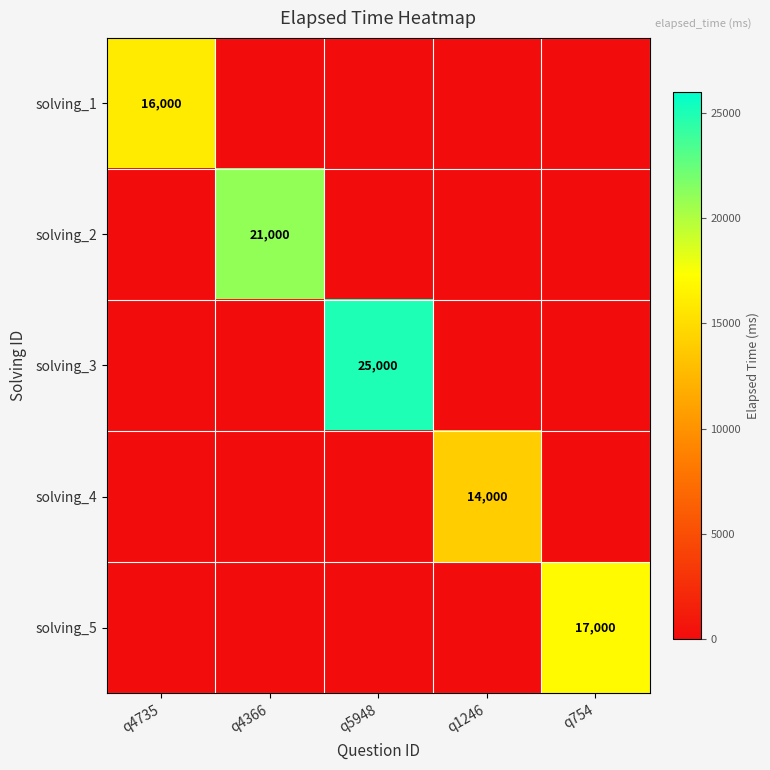

What is the total value across all series at q1246?

14000